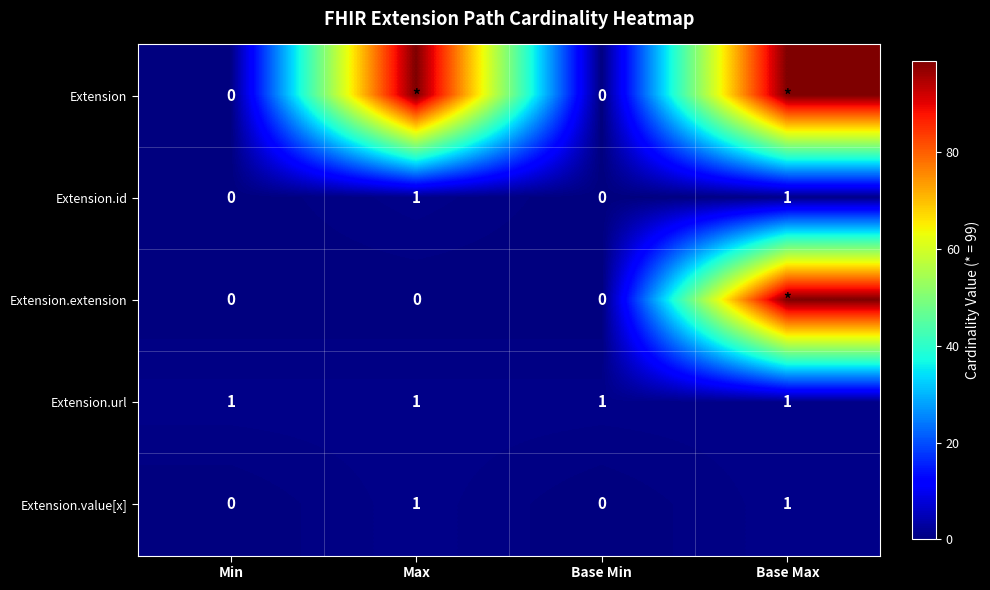

Is the value of Extension.id at Base Min greater than the value of Extension.url at Base Max?

No